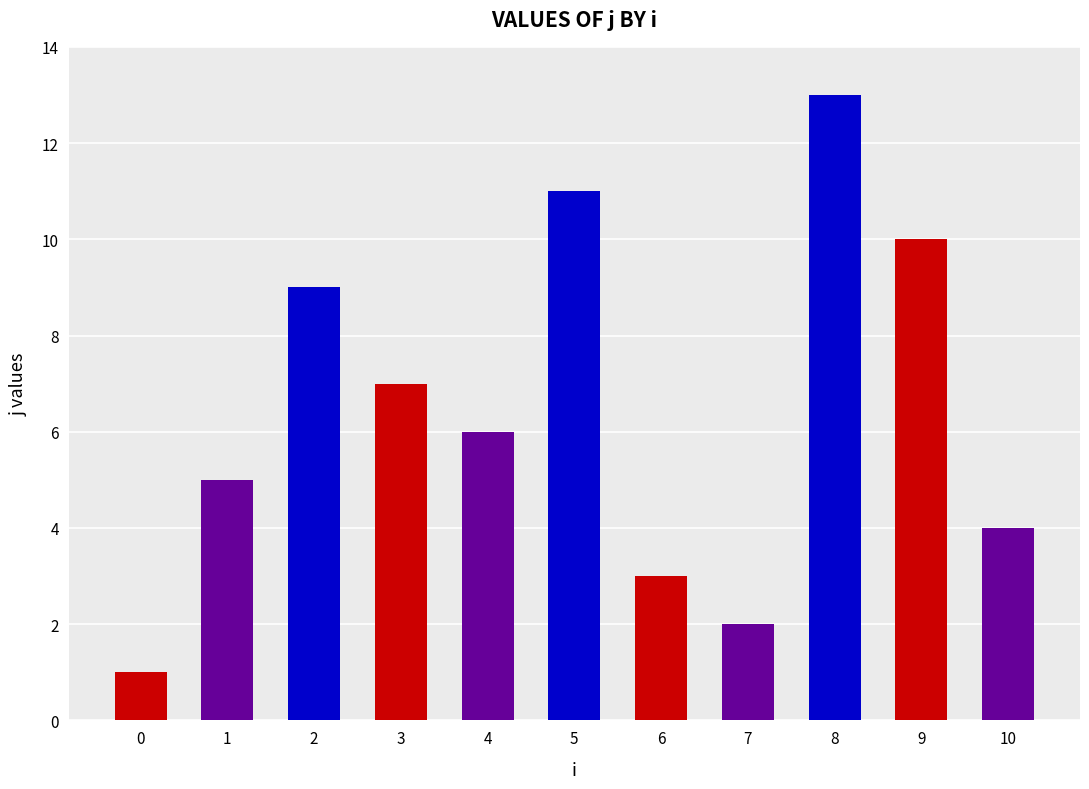

How many bars are there in total?

11